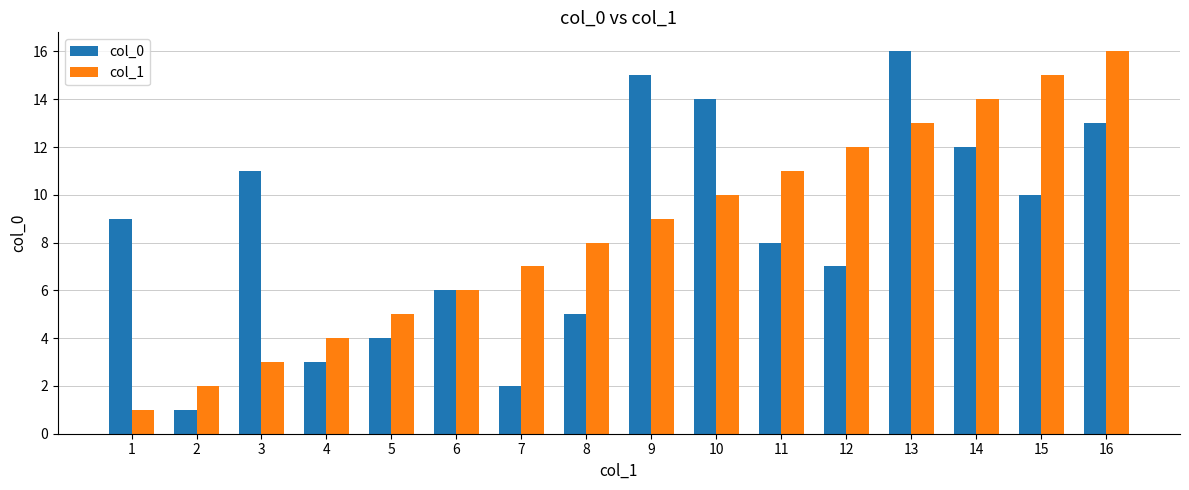

Which category has the lowest value in the col_0 series?

2